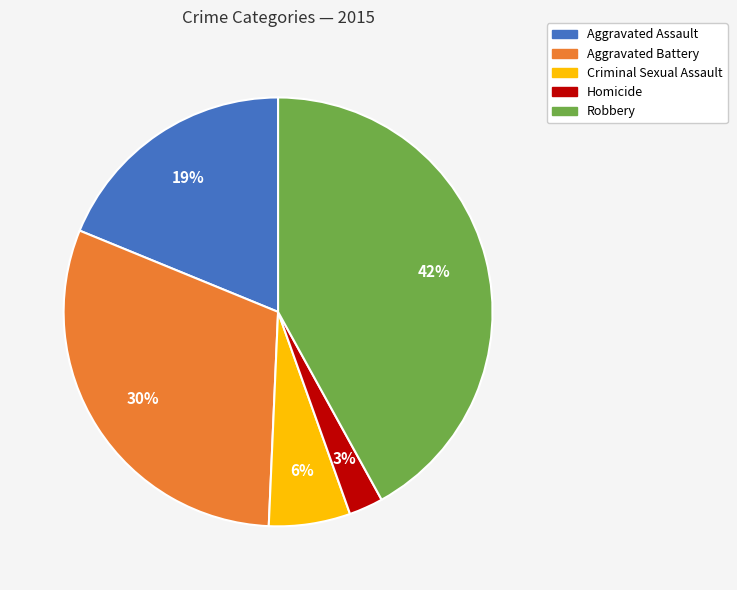

Is it true that Robbery is 51% of the pie?

False